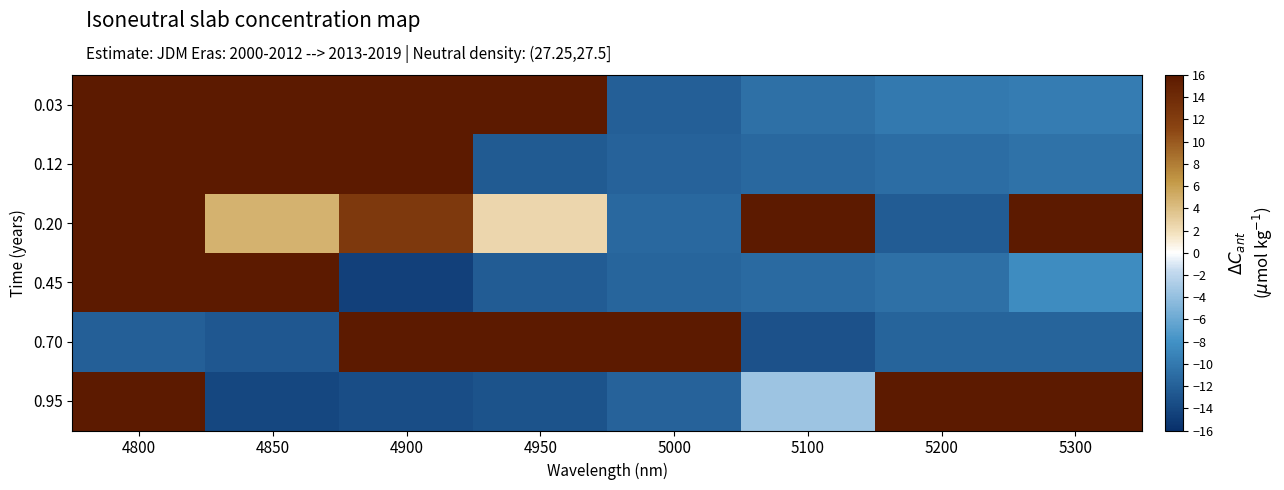

Between 5200 and 5300, which series saw the biggest shift?

0.20